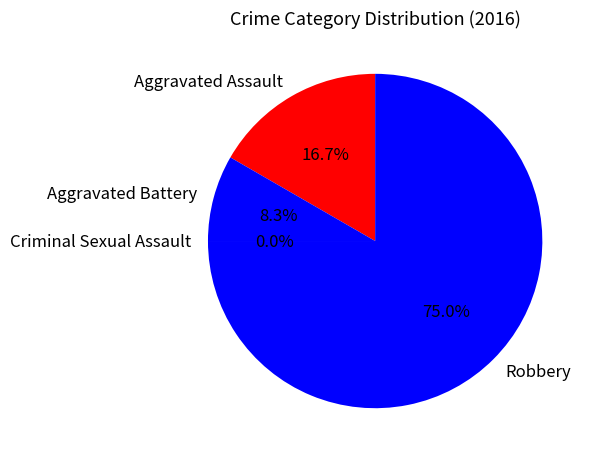

How many slices are in this pie chart?

4